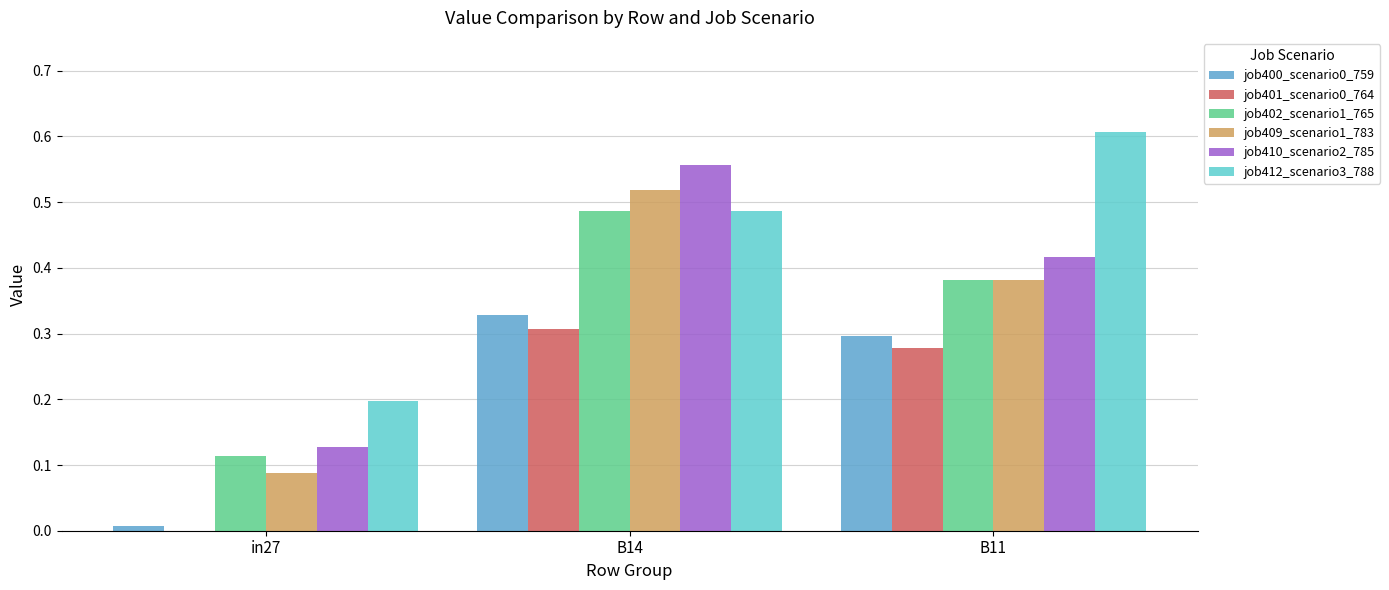

At which category is the sum across all series the highest?

B14